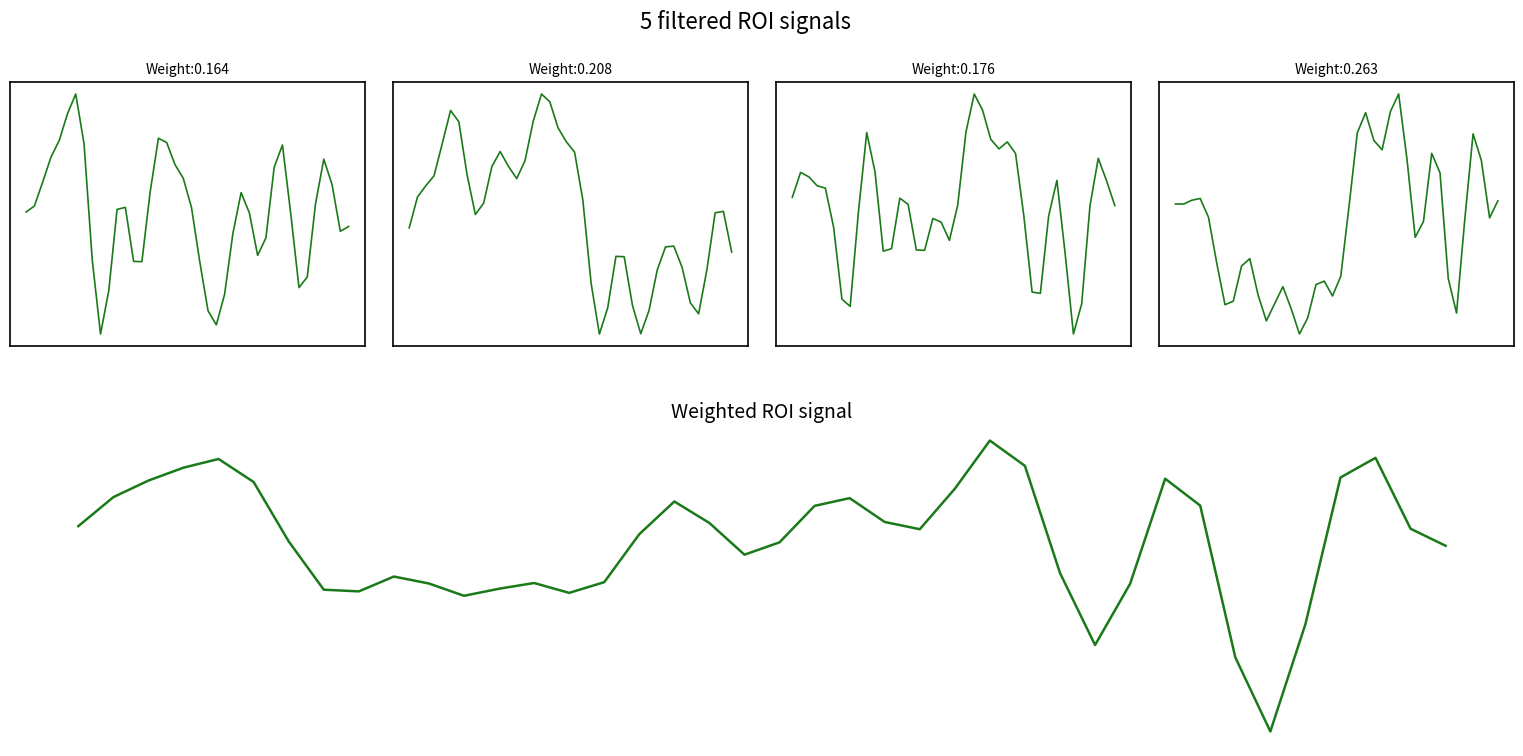

Which series changed the most between 6 and 23?

T7